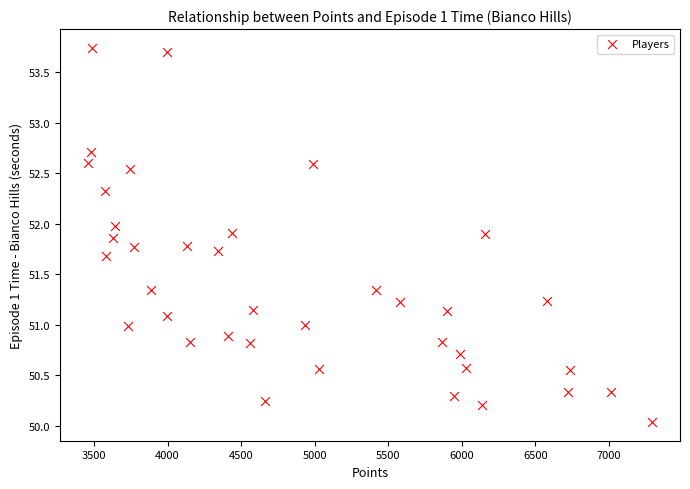

What is the range of Y values (max minus min)?

3.7